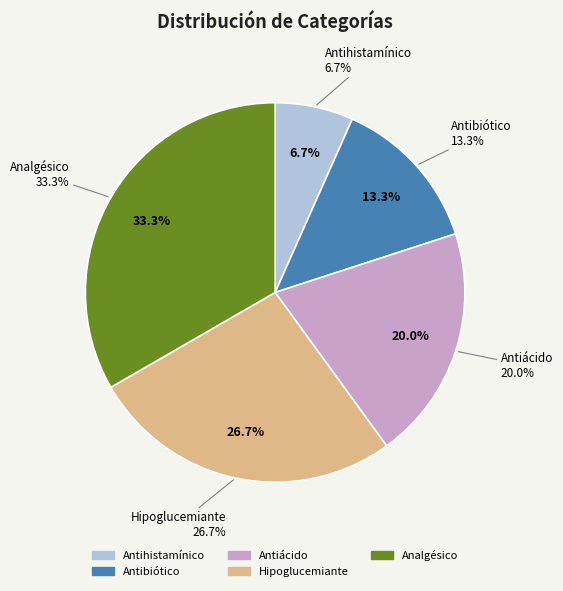

To the nearest percent, what percentage of the pie is Antibiótico?

13%